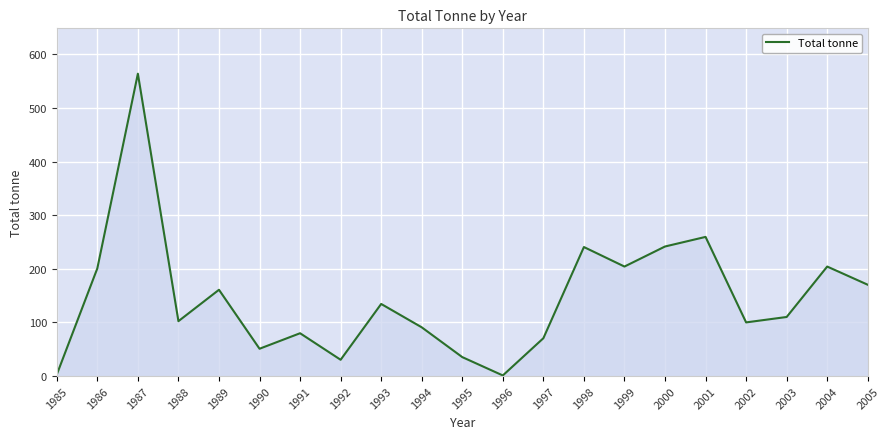

How many distinct data groups are displayed?

1